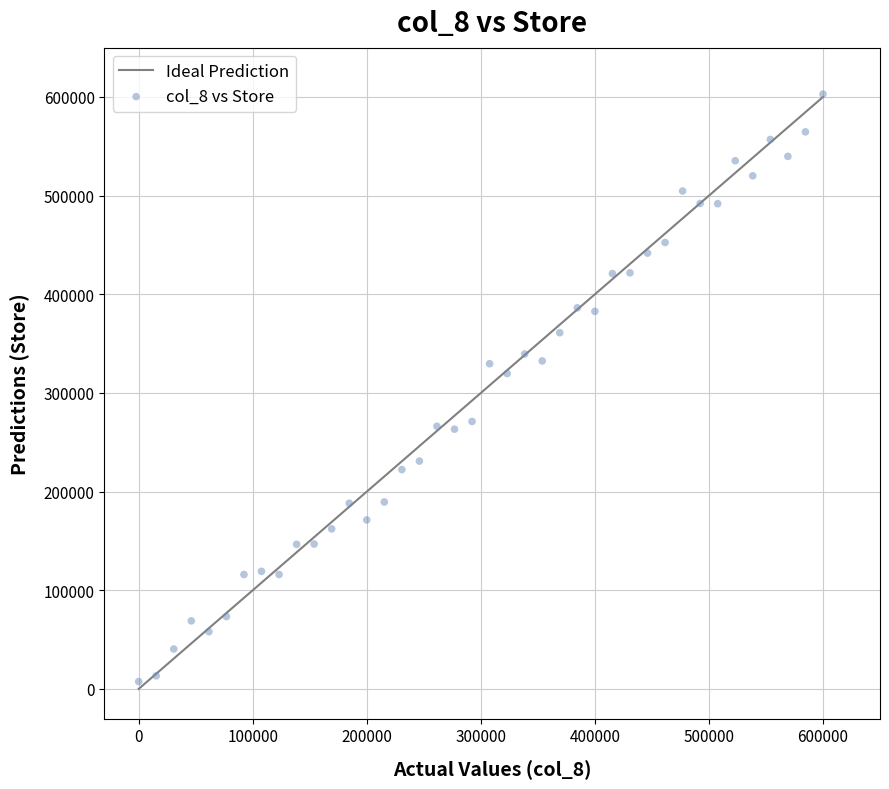

What is the range of X values (max minus min)?

600000.0